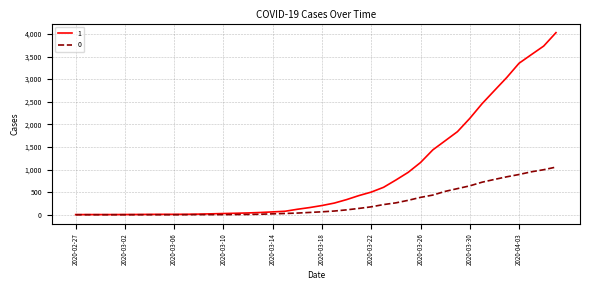

Rank the series by their maximum value, from highest to lowest.

1, 0